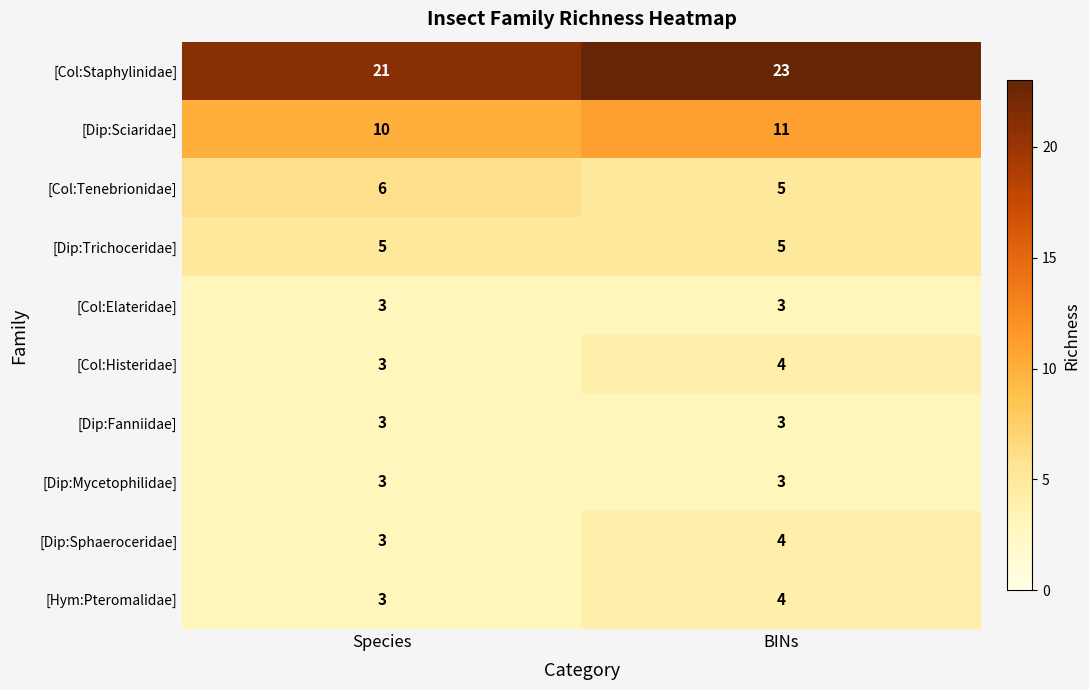

What is the minimum value shown in the chart?

3